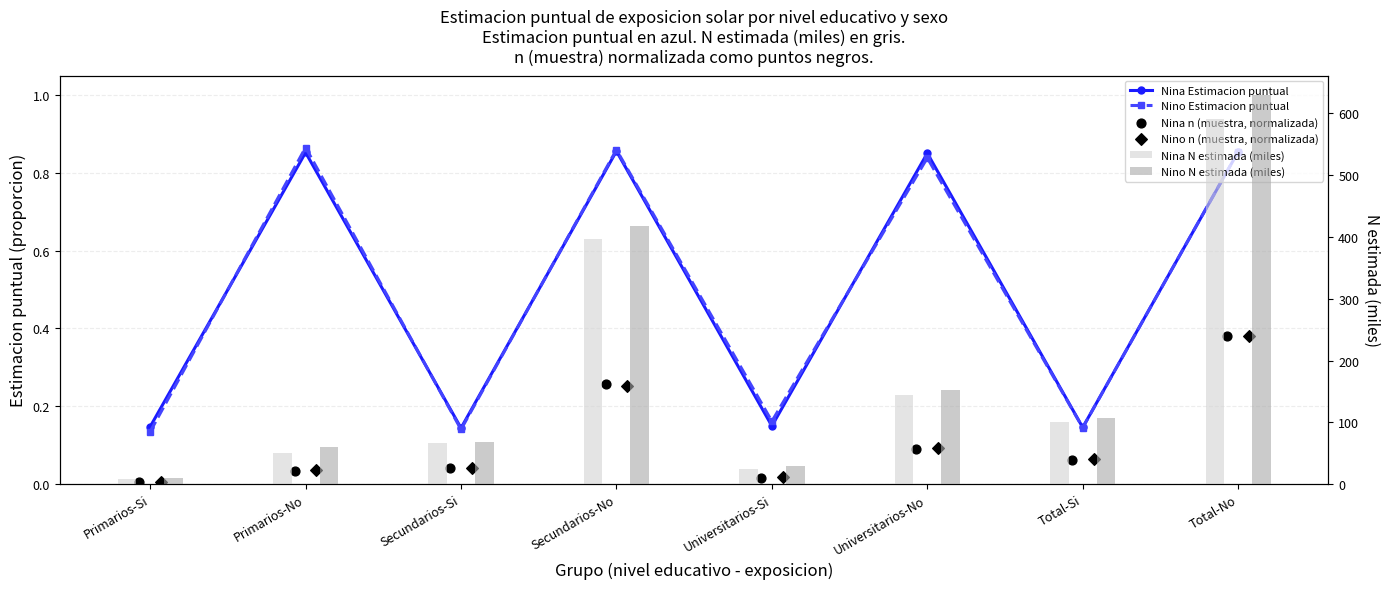

Which series contains the highest Y value?

Nino N estimada (miles)